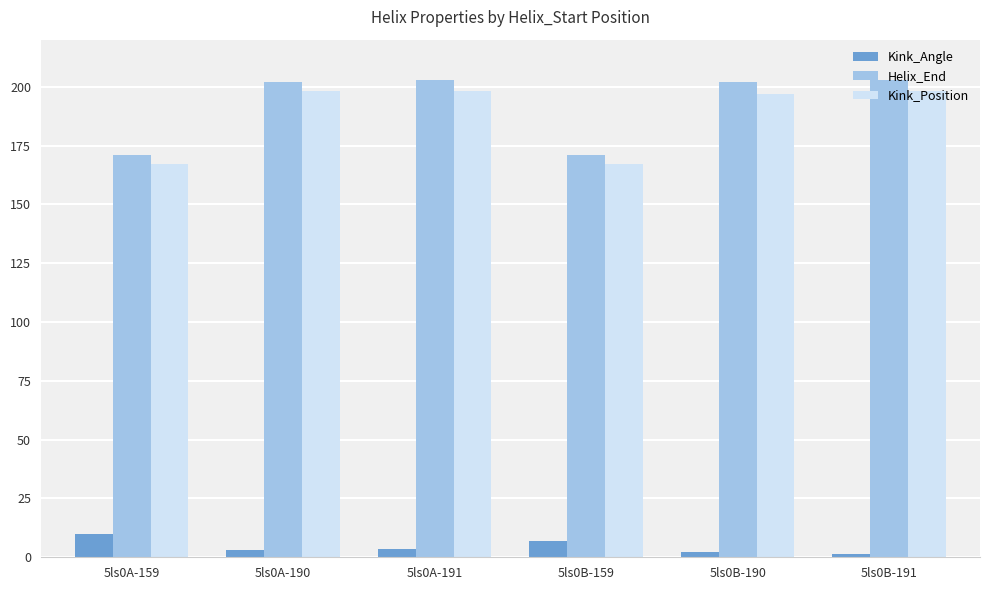

True or false: Kink_Angle has a value of 9.9 at 5ls0A-159.

True